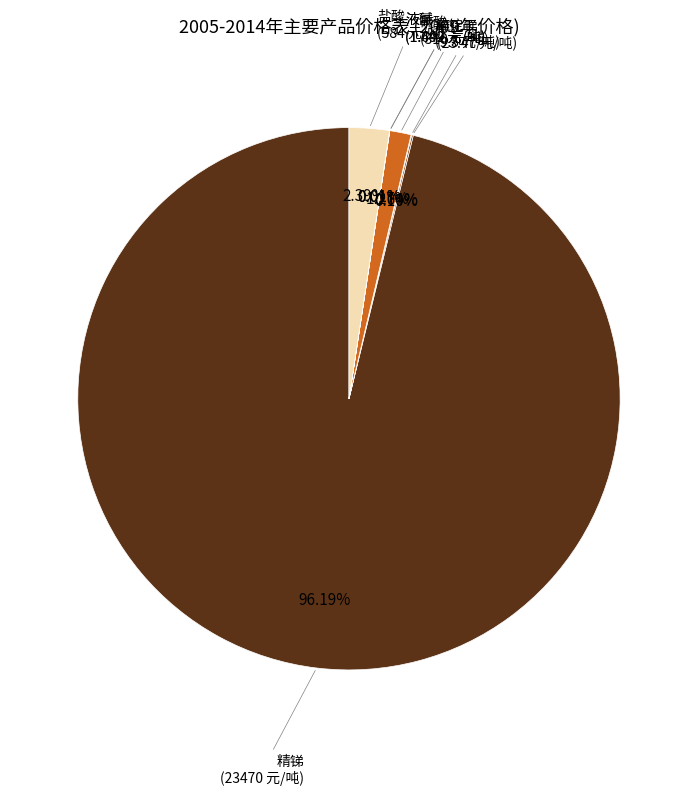

Rank the categories by value from lowest to highest.

液碱, 液氢, 锌锭, 氧化锑, 硫酸, 盐酸, 精锑